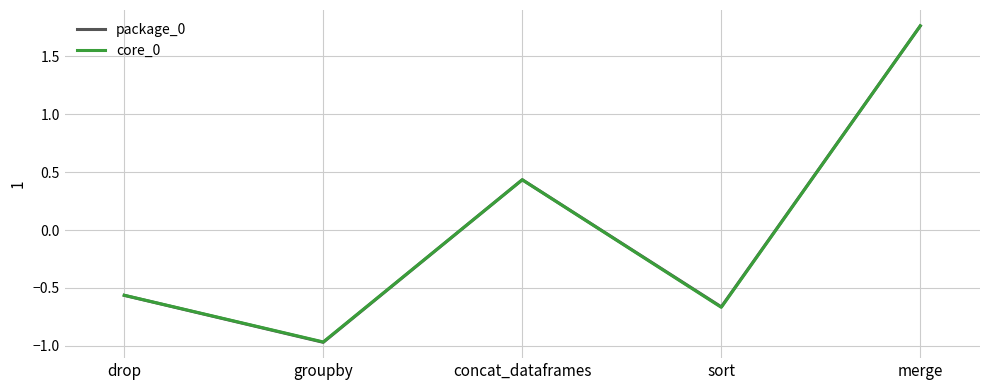

Where do package_0 and core_0 first cross each other?

groupby and concat_dataframes